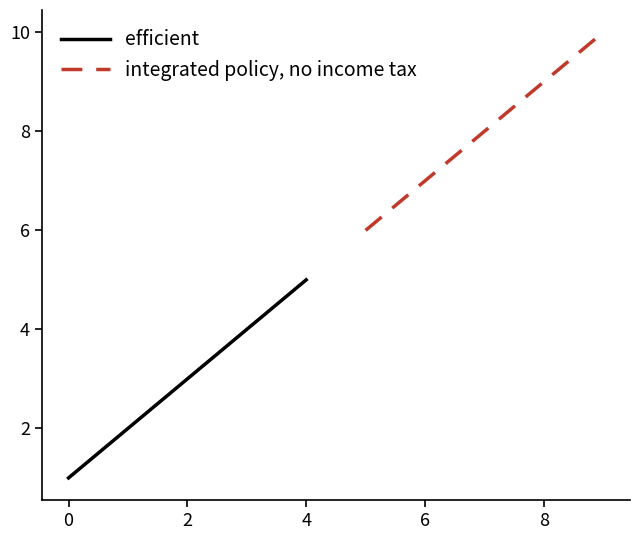

The integrated policy, no income tax series shows 18 at 6. True or false?

False